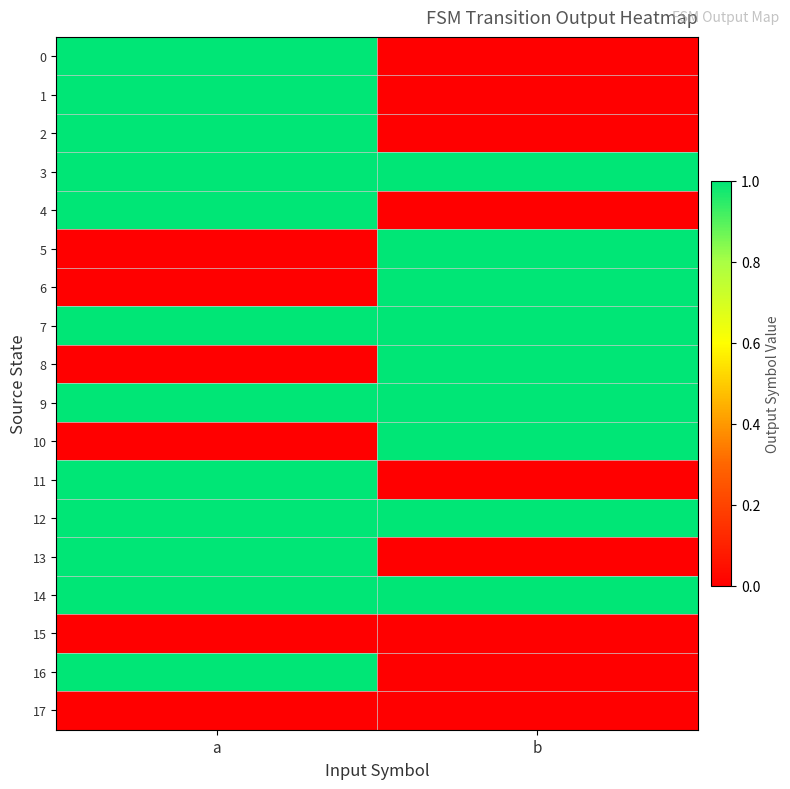

Rank the series by their maximum value, from highest to lowest.

0, 1, 2, 3, 4, 5, 6, 7, 8, 9, 10, 11, 12, 13, 14, 16, 15, 17